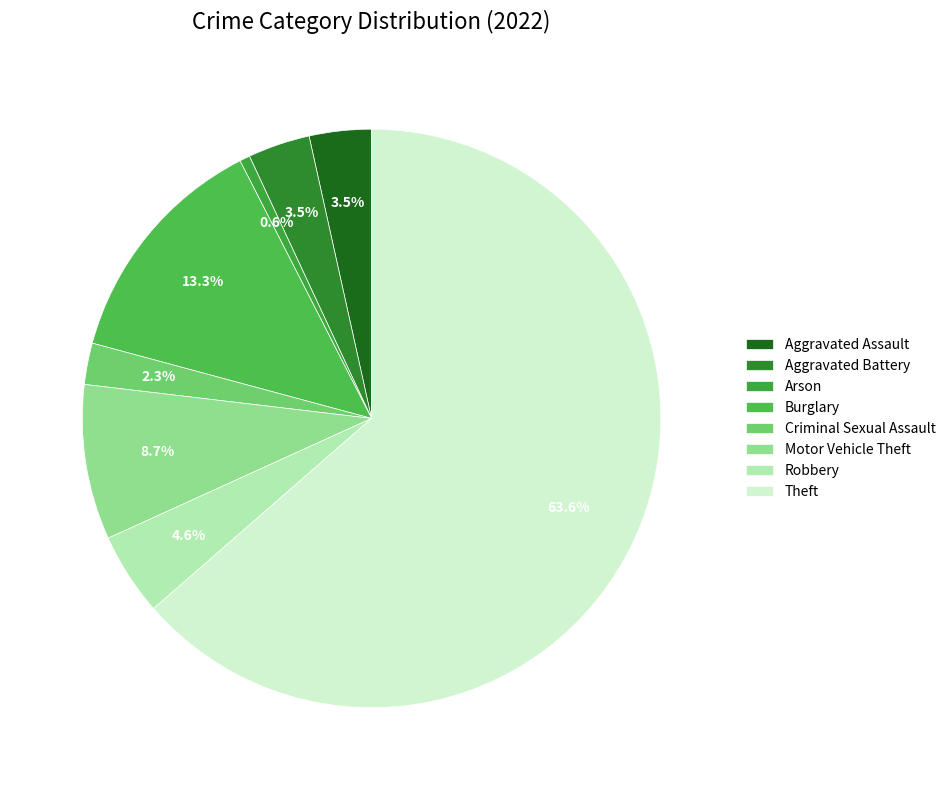

The Arson slice represents 9% of the pie. True or false?

False